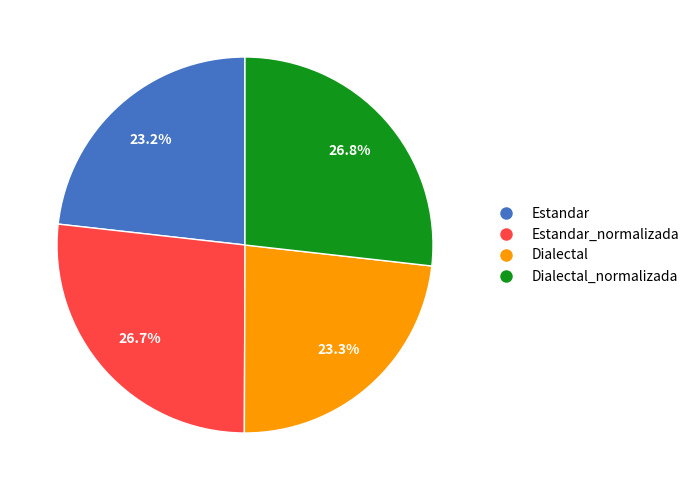

What percentage is the Estandar_normalizada slice, to the nearest percent?

27%